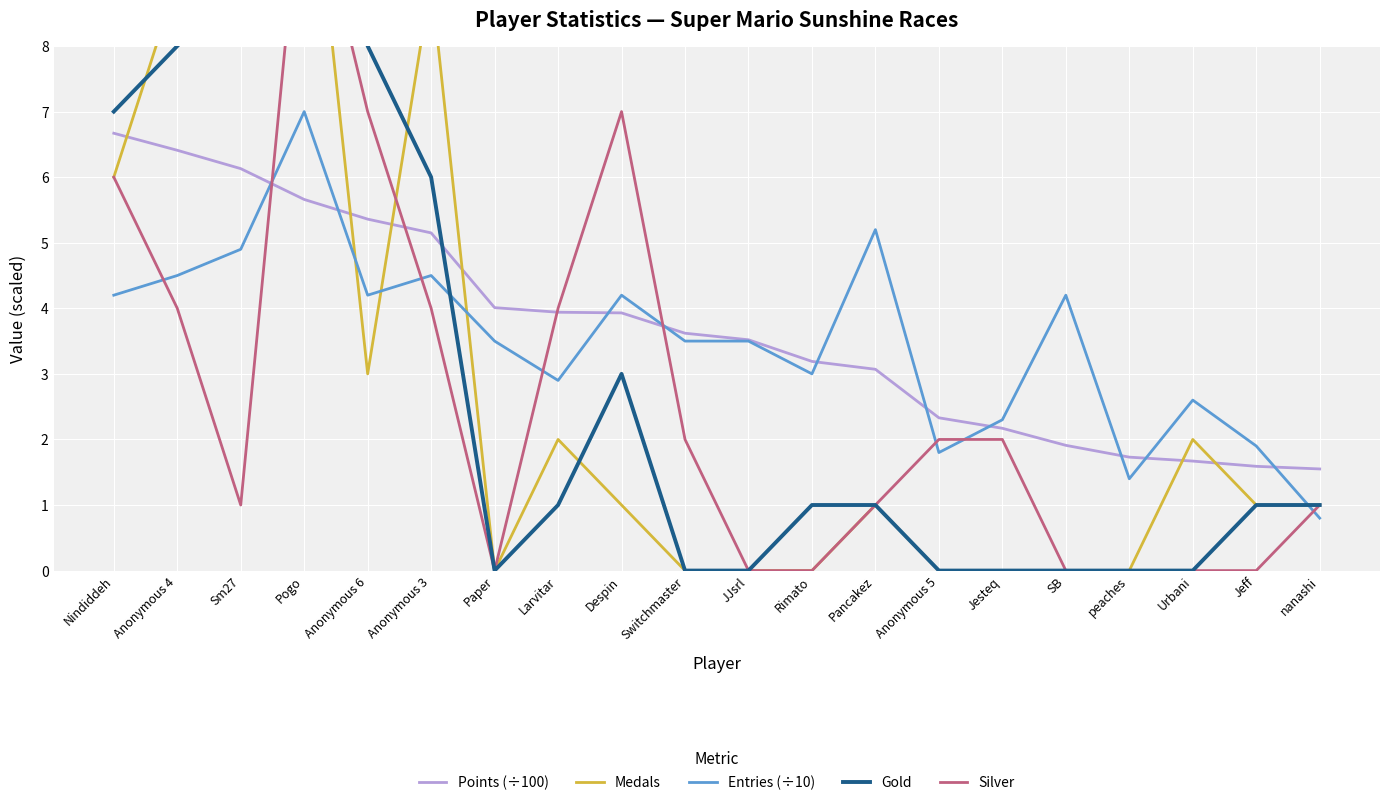

Between peaches and Switchmaster, which is larger?

Switchmaster